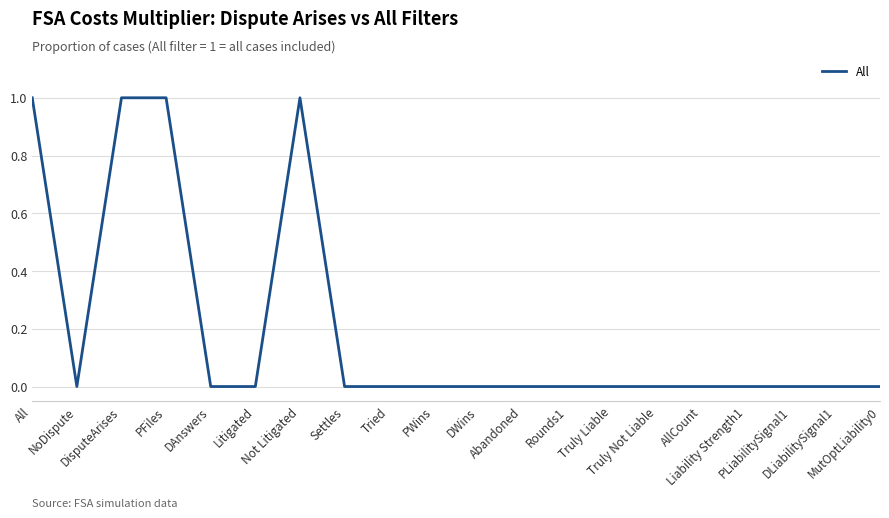

Does the chart display data point markers on the line(s)?

No